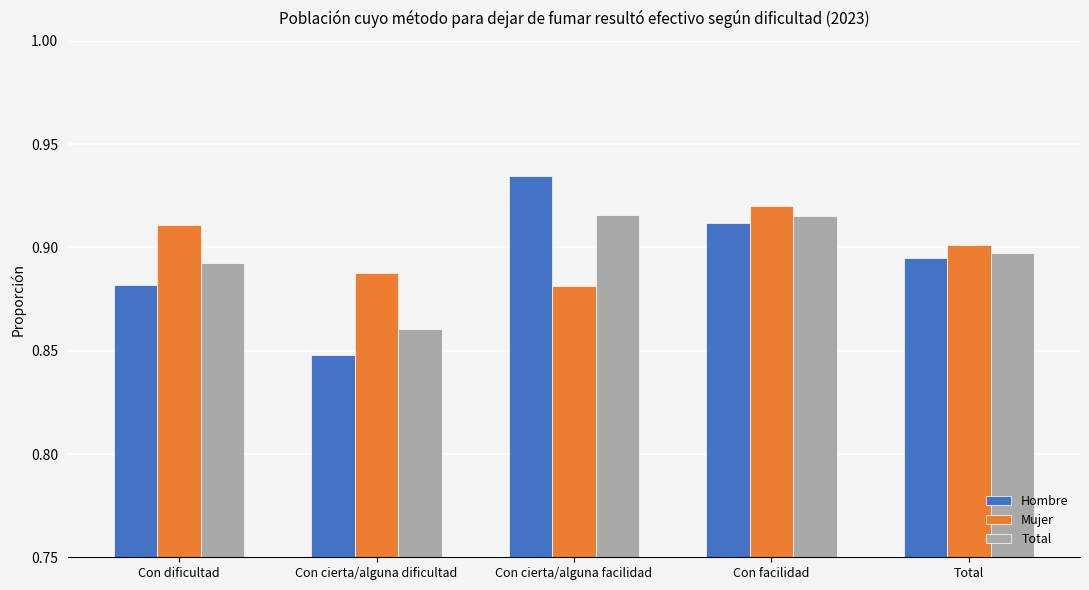

At which label does Mujer reach its minimum?

Con cierta/alguna facilidad